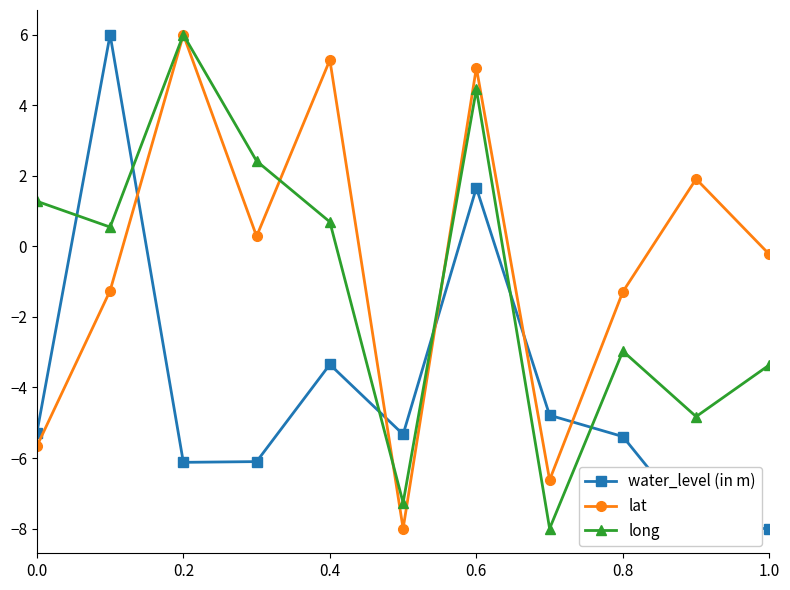

How many interior local peaks does the lat series have?

4